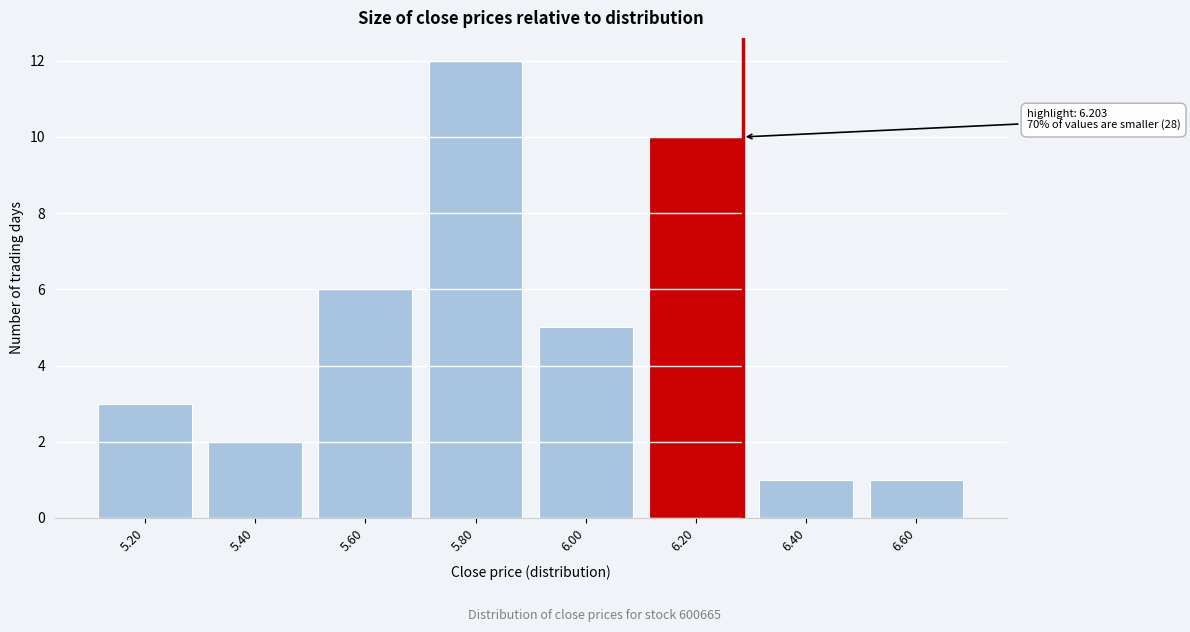

Reading left to right, extract all data points from this chart.

3	2	6	12	5	10	1	1